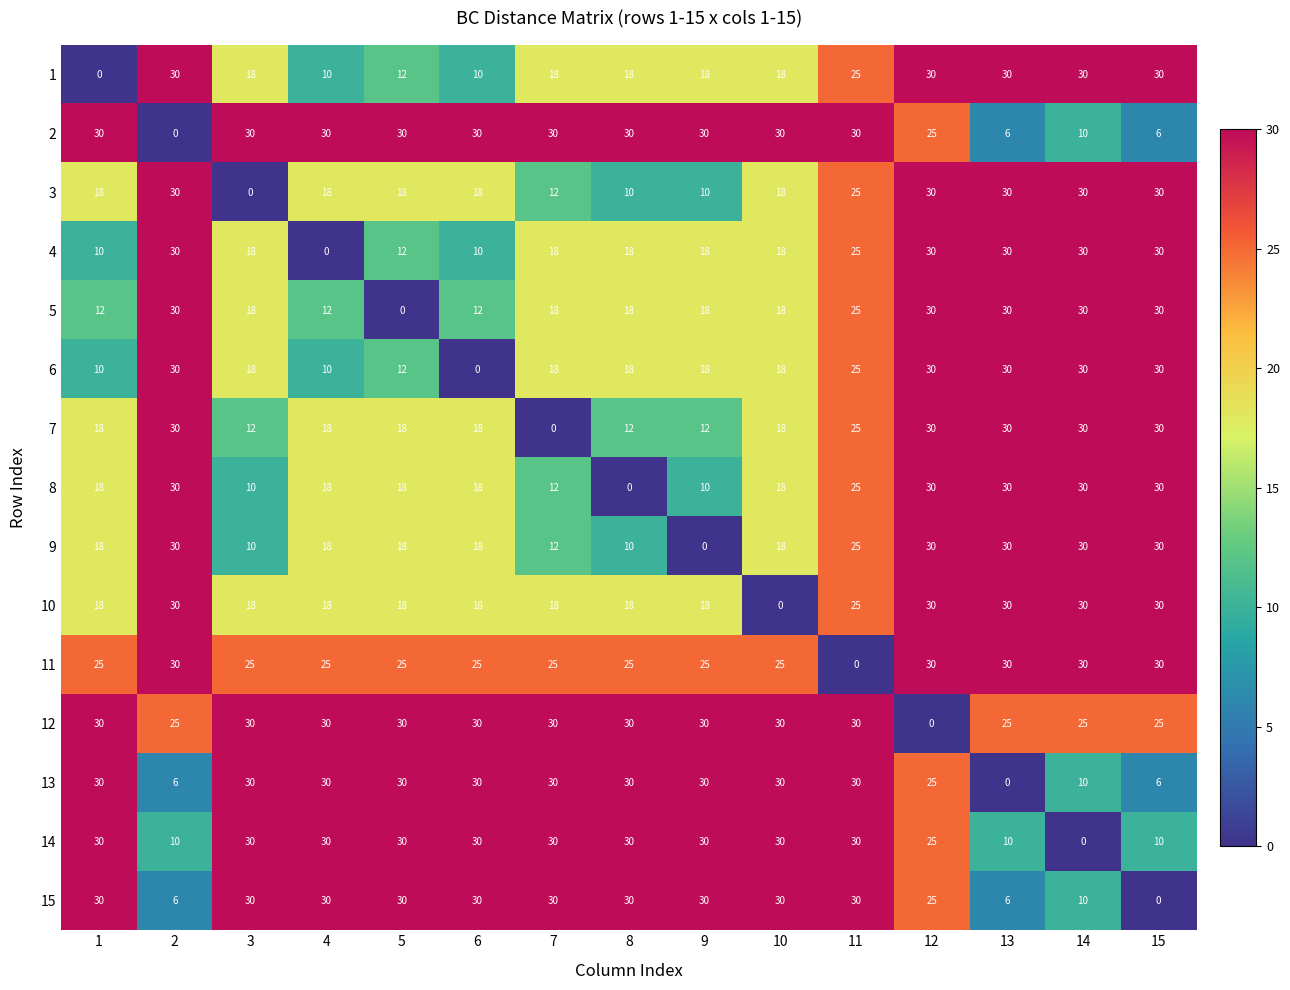

What is the greatest value displayed?

30